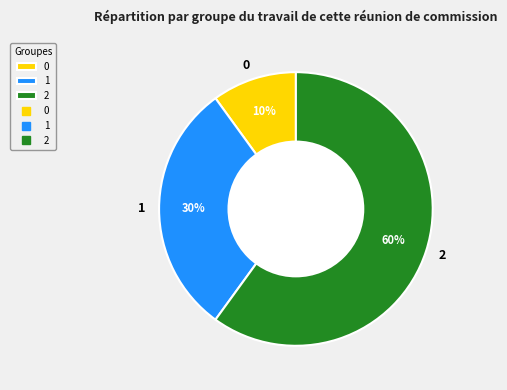

Is there a majority slice in this chart?

Yes